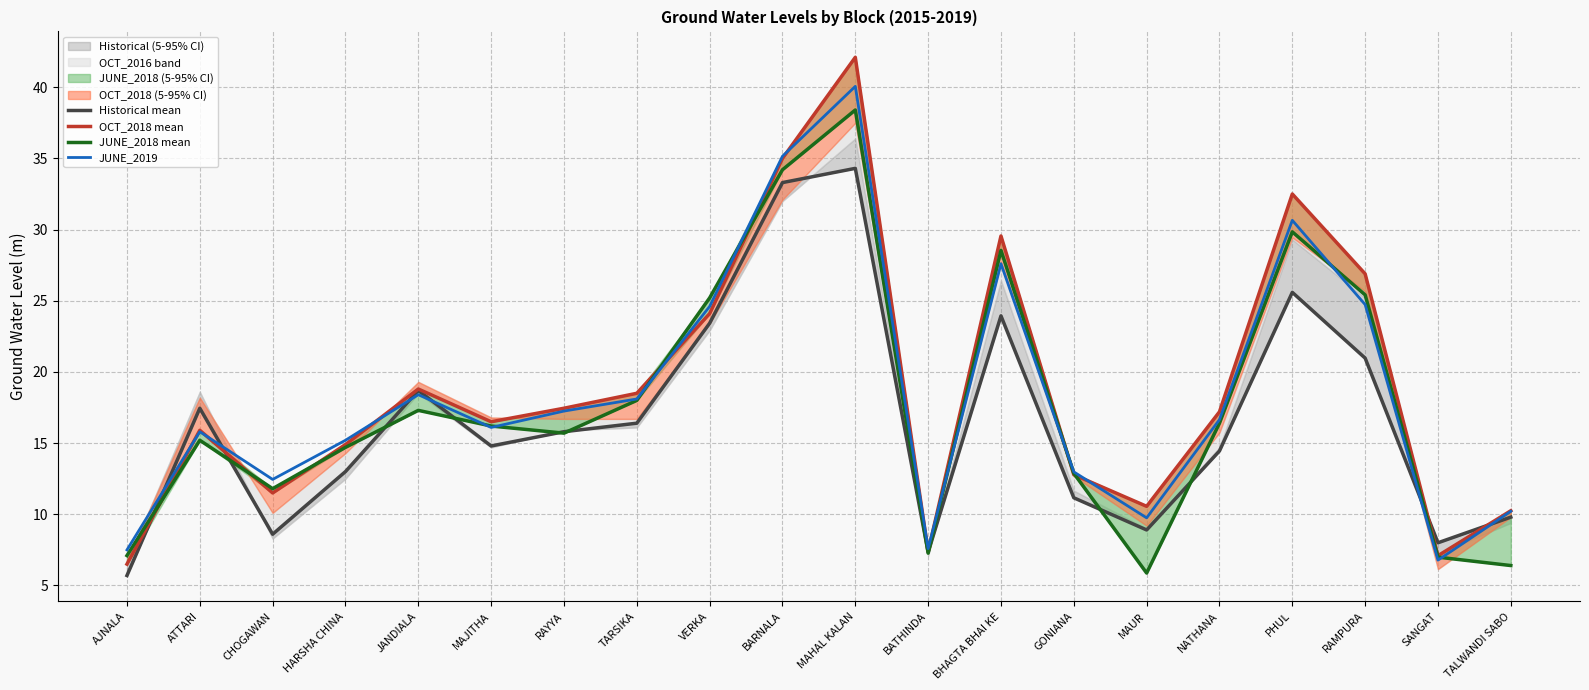

Is it true that JUNE_2019 equals 25.7 at HARSHA CHINA?

False